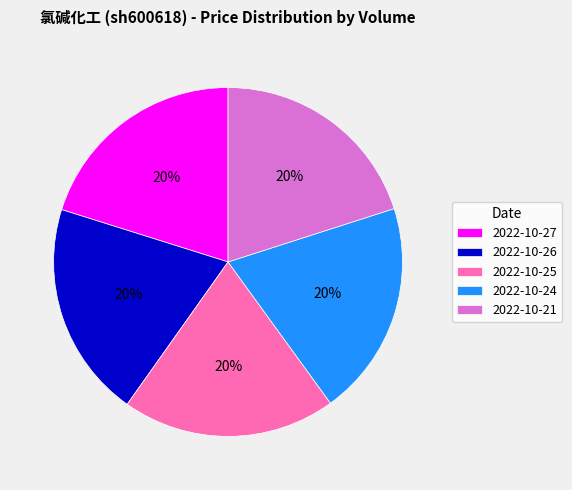

Approximately how many times larger is the value at 2022-10-26 compared to 2022-10-21?

1.0